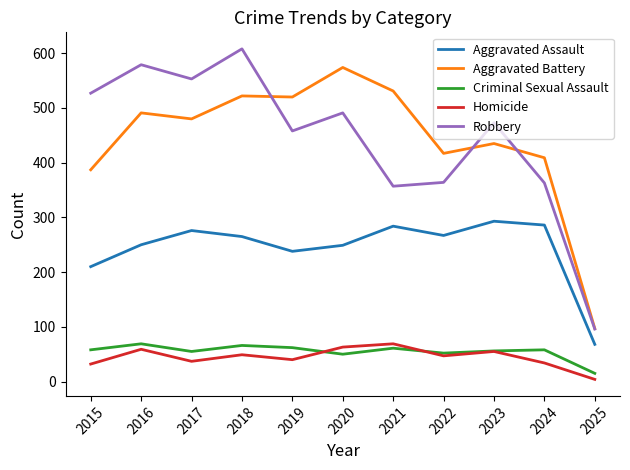

At which category is the sum across all series the highest?

2018